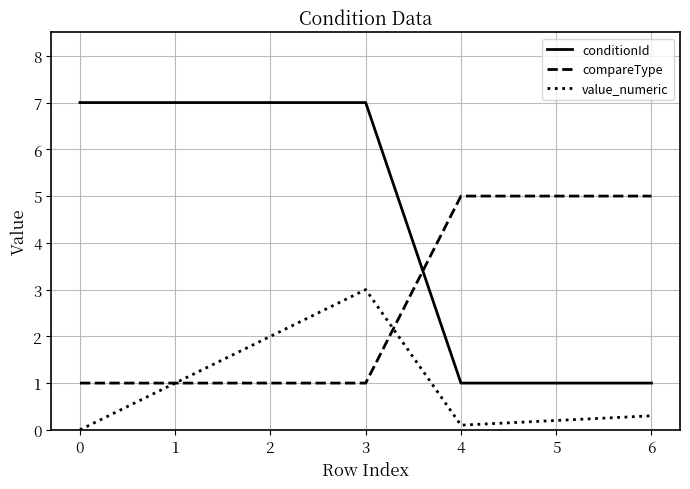

True or false: value_numeric and conditionId cross at least once.

False